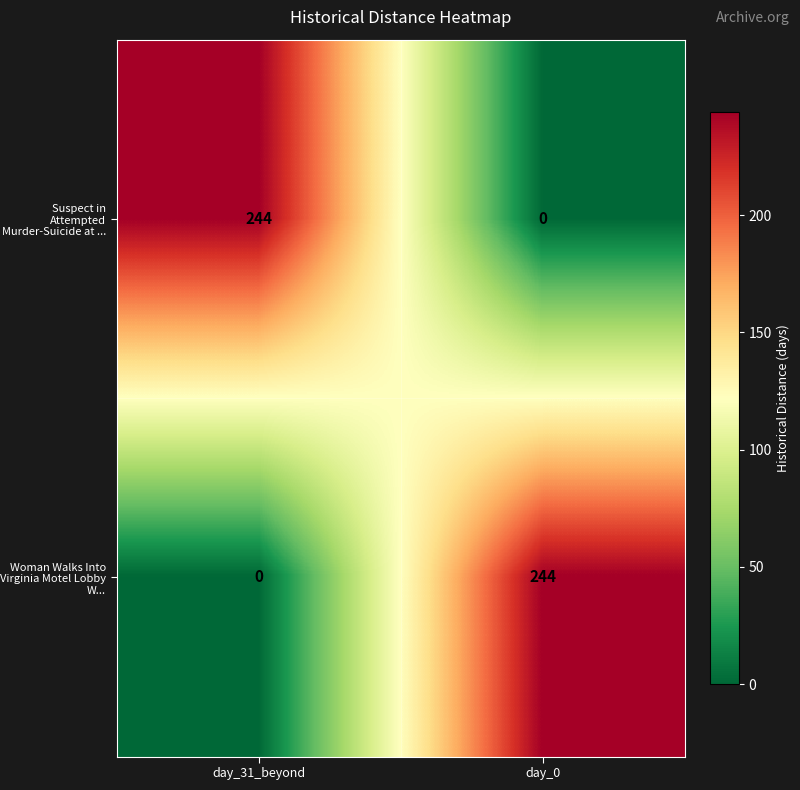

At which label does Suspect in Attempted Murder-Suicide at ... reach its peak?

day_31_beyond